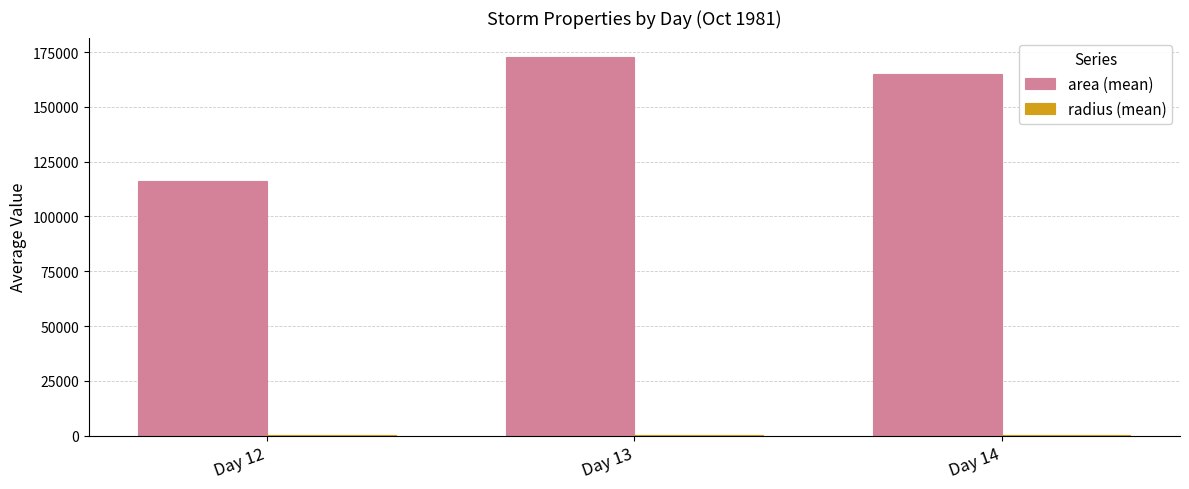

Which series has the largest total across all categories?

area (mean)